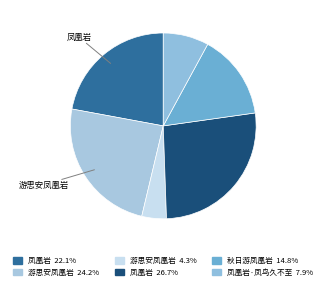

Is there a majority slice in this chart?

No